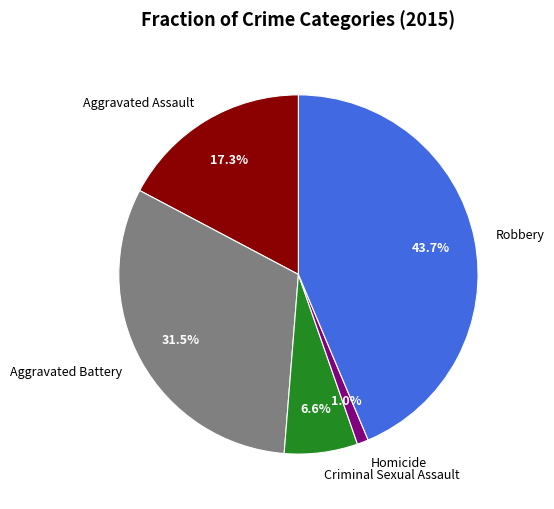

What is the smallest slice in the pie chart?

Homicide